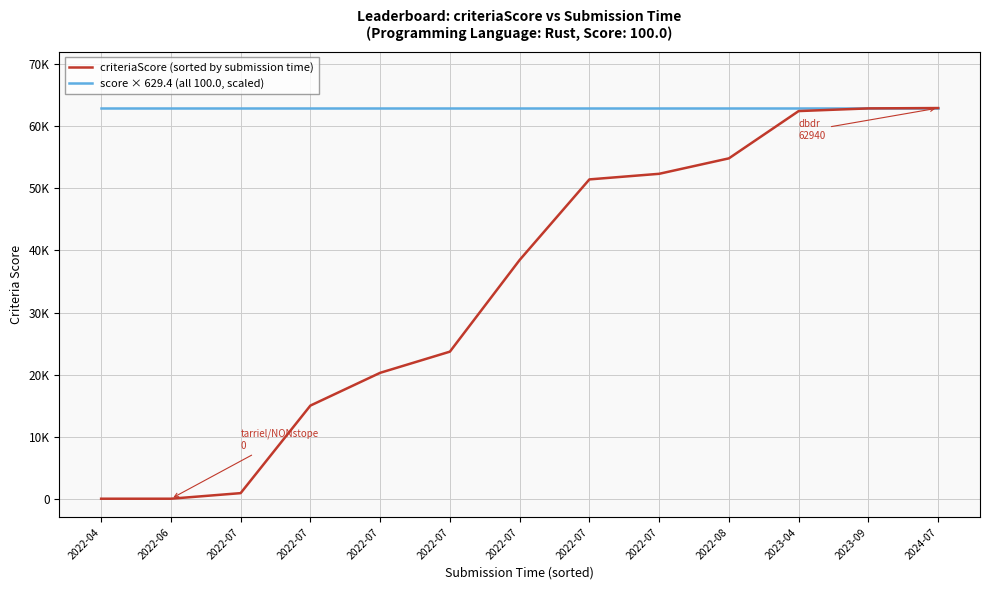

Does the chart display data point markers on the line(s)?

No